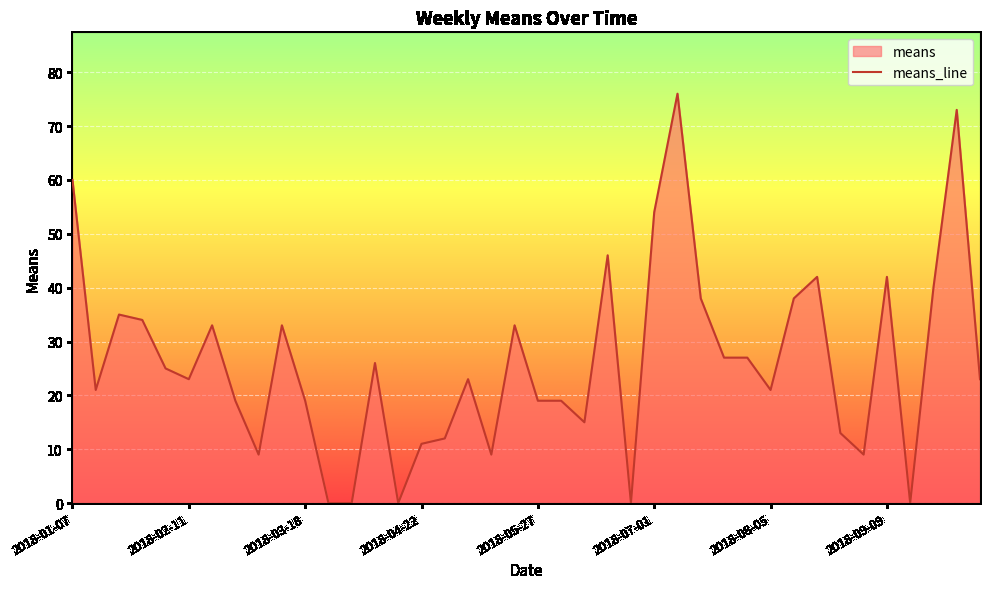

What is the average value?

26